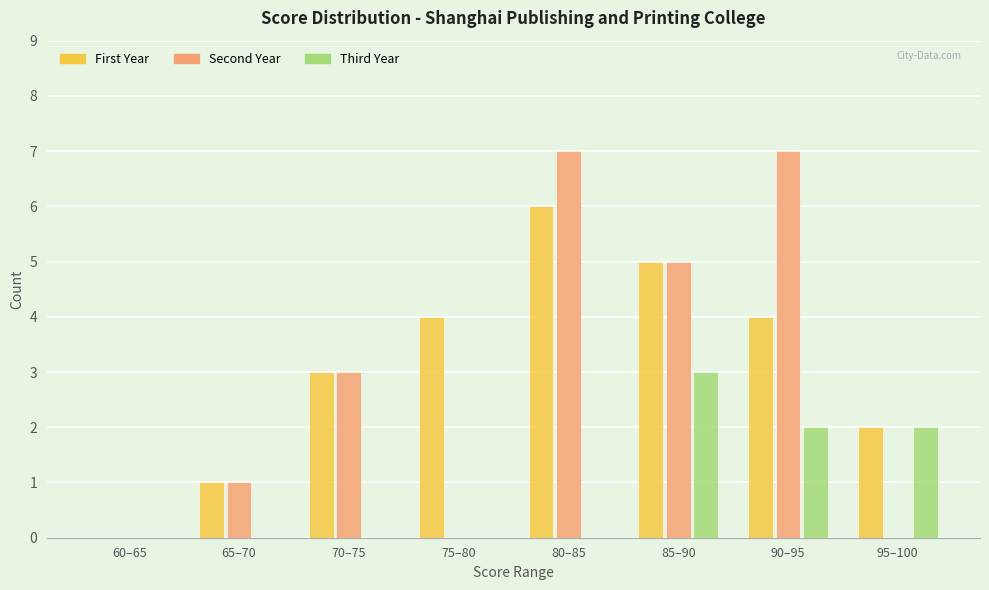

Reading left to right, extract all data points from this chart.

First Year: 60–65=0	65–70=1	70–75=3	75–80=4	80–85=6	85–90=5	90–95=4	95–100=2
Second Year: 60–65=0	65–70=1	70–75=3	75–80=0	80–85=7	85–90=5	90–95=7	95–100=0
Third Year: 60–65=0	65–70=0	70–75=0	75–80=0	80–85=0	85–90=3	90–95=2	95–100=2